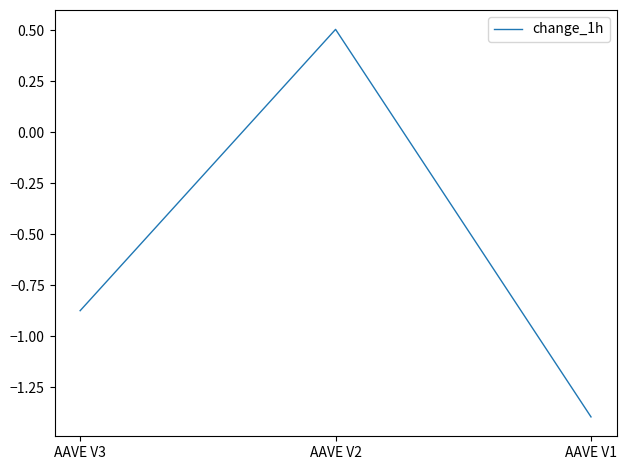

Rank the categories by value from lowest to highest.

AAVE V1, AAVE V3, AAVE V2